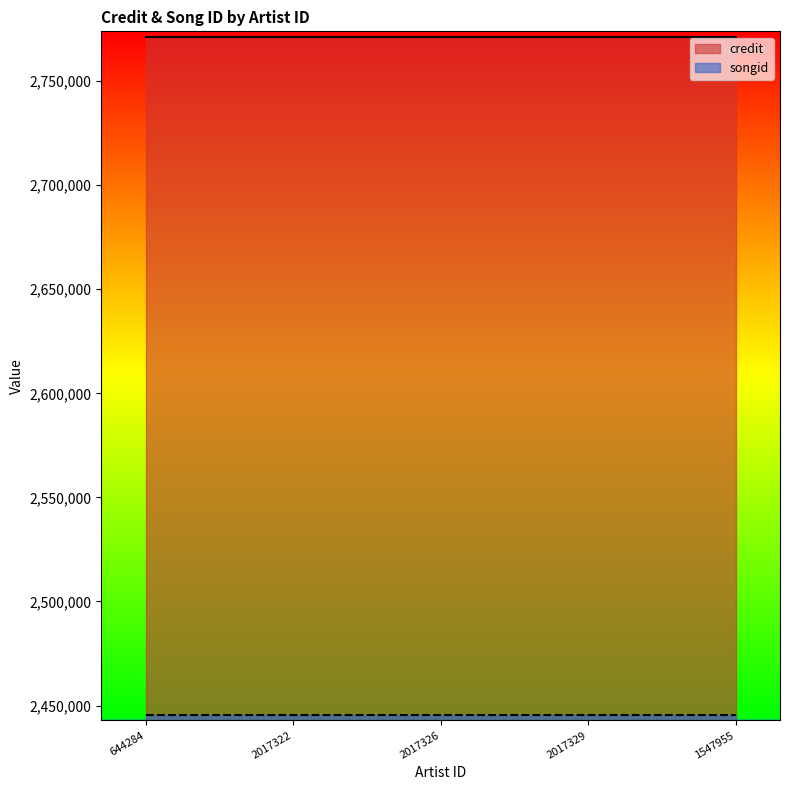

What position from the left is 644284?

1